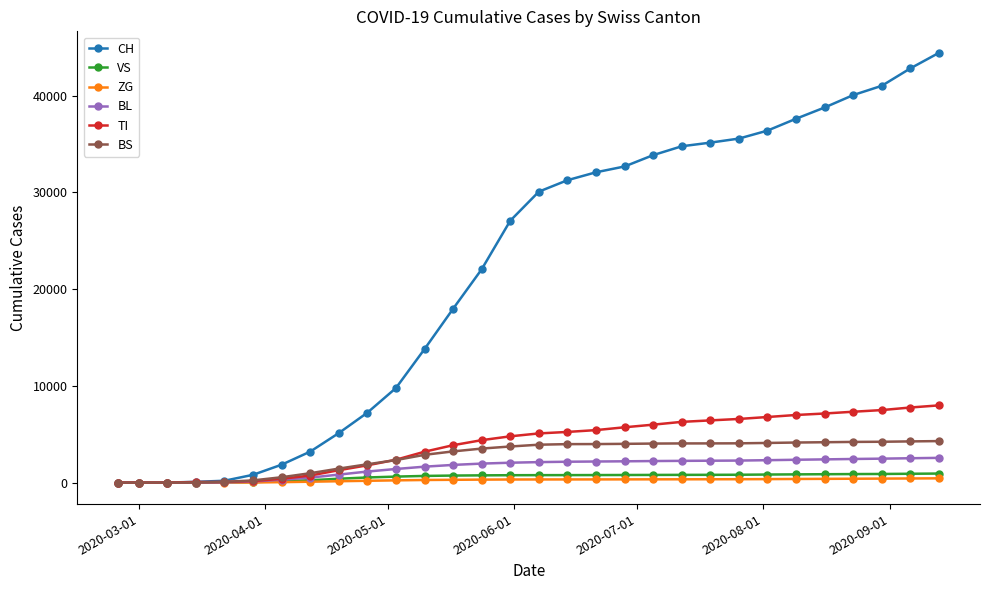

What is the difference between the maximum and minimum values in the BL series?

2558